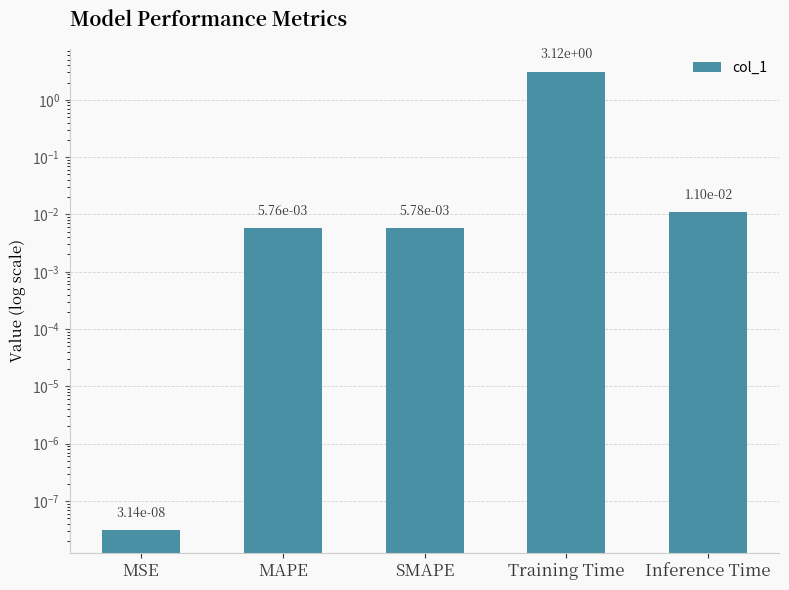

How many series are shown in this chart?

1